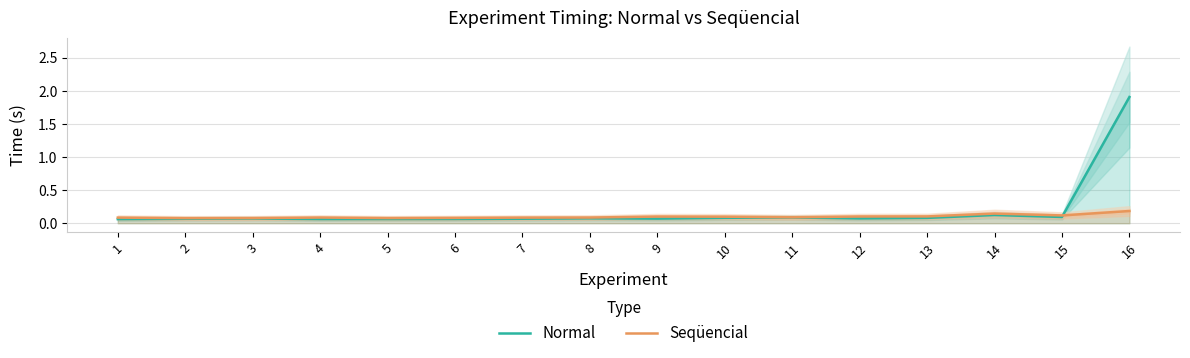

Does the chart display data point markers on the line(s)?

No